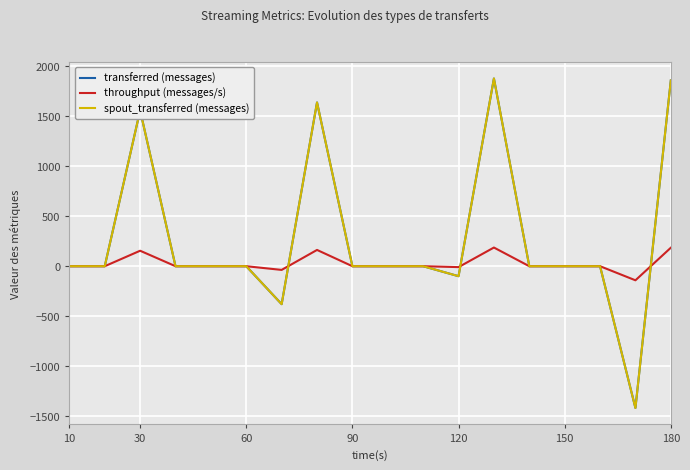

Does the chart display data point markers on the line(s)?

No